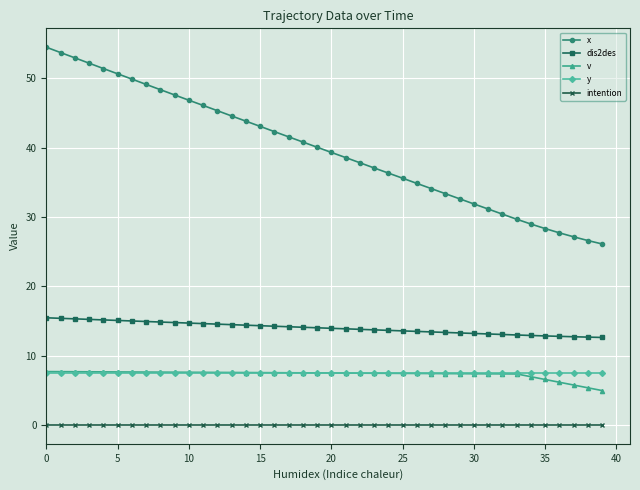

Which series has the widest spread of values?

x